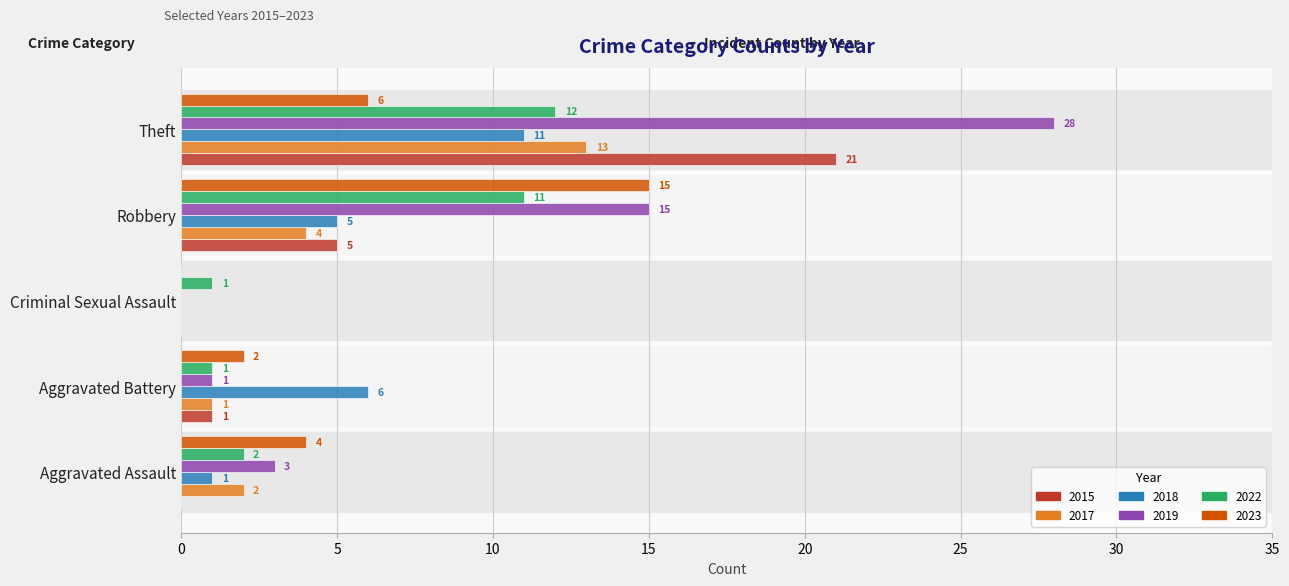

Which series changed the most between Robbery and Theft?

2015